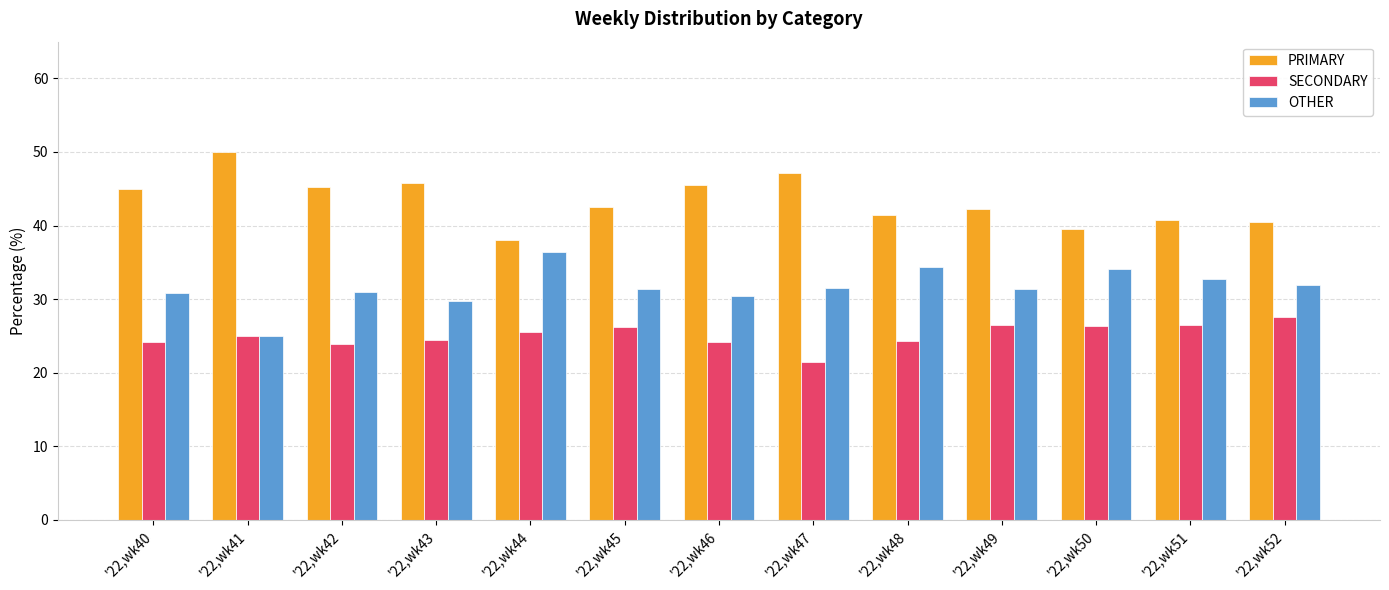

What is the difference between the highest and lowest values at '22,wk49?

15.8